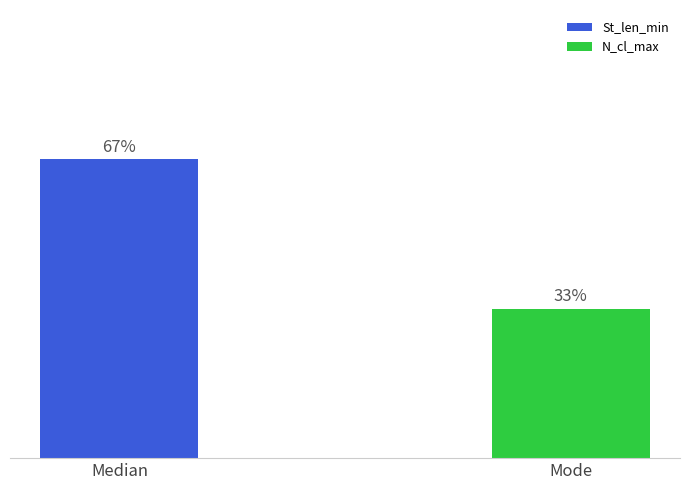

At how many categories does at least one series exceed 32?

2